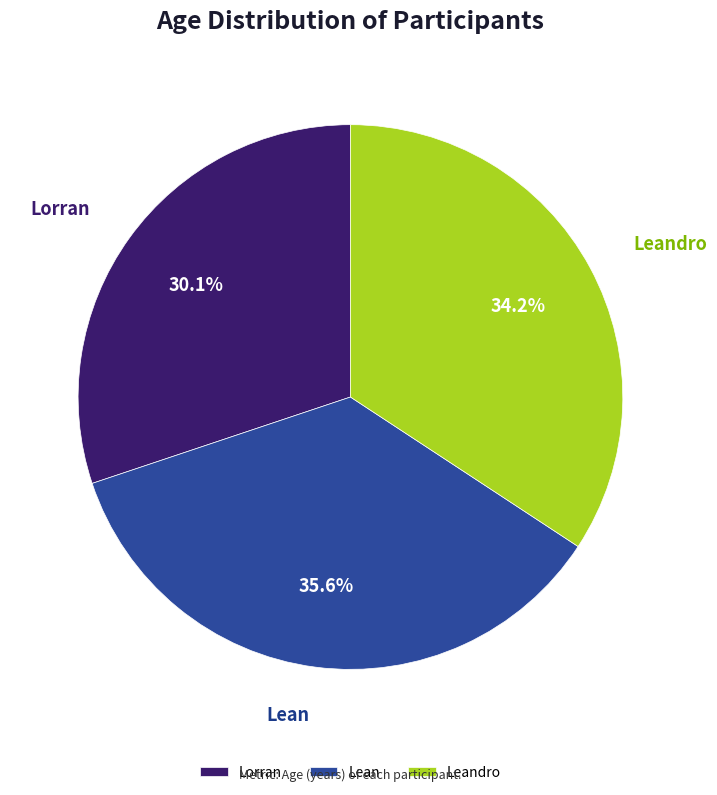

Approximately how many times larger is the value at Lean compared to Leandro?

1.0